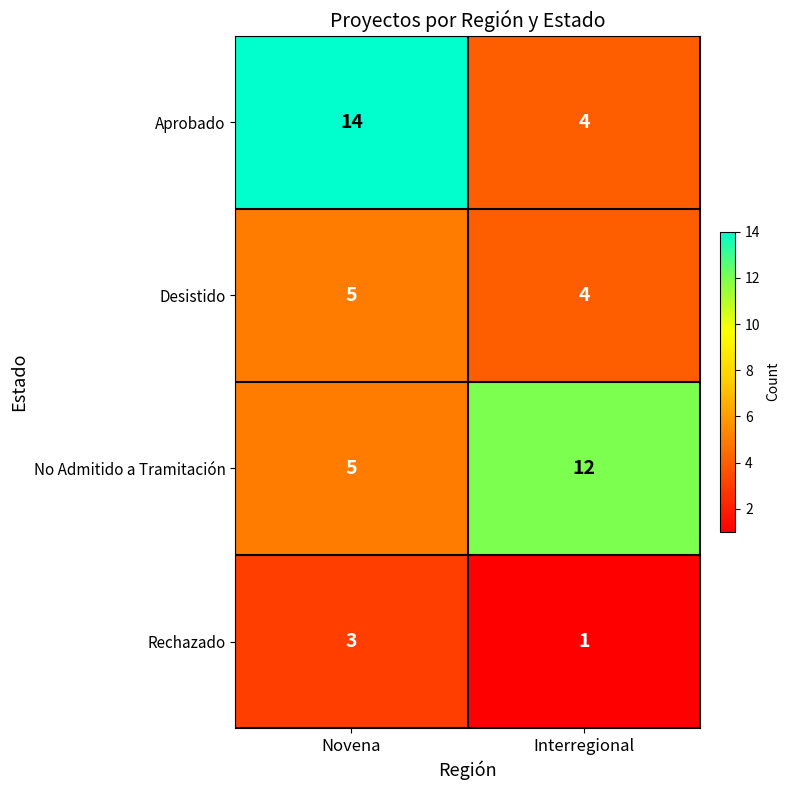

What is the spread (max minus min) of values at Novena?

11